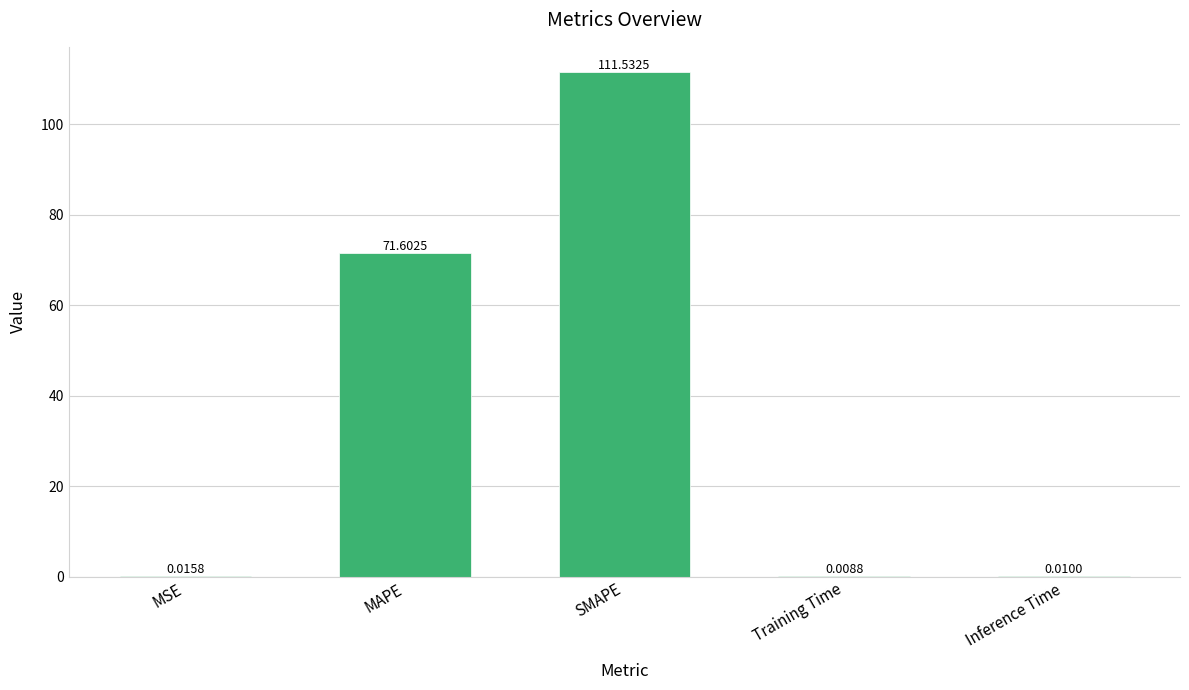

Where is the data nearest to the value 55?

MAPE